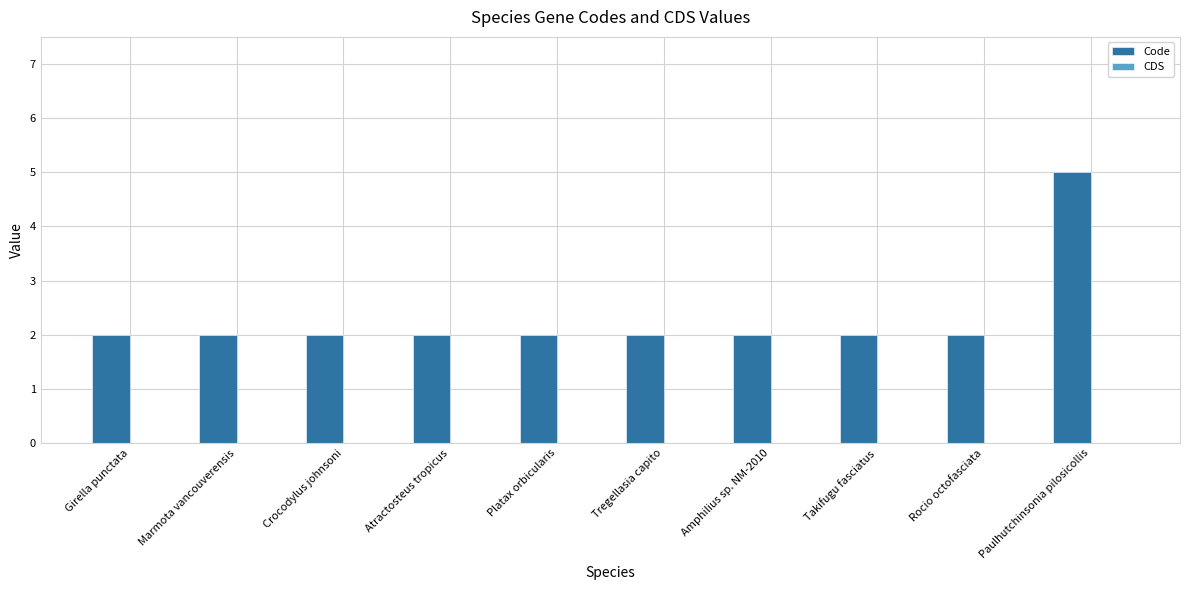

Reading right to left, list all the values displayed in this chart.

5	2	2	2	2	2	2	2	2	2